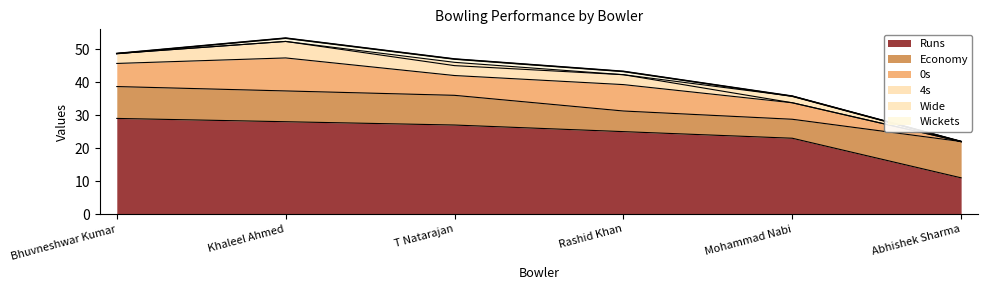

What is the difference between the second highest and second lowest values in the Wide series?

1.0